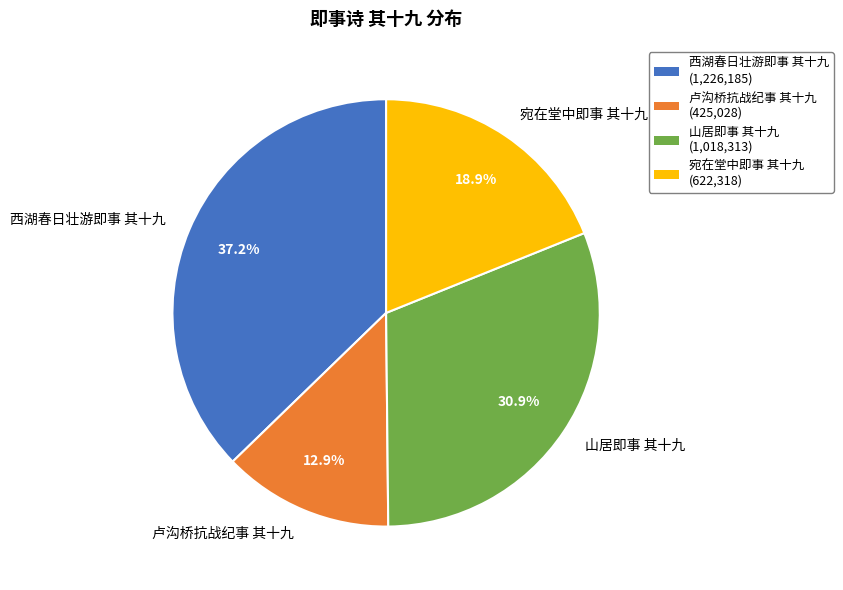

To the nearest percent, what percentage of the pie is 山居即事 其十九?

31%